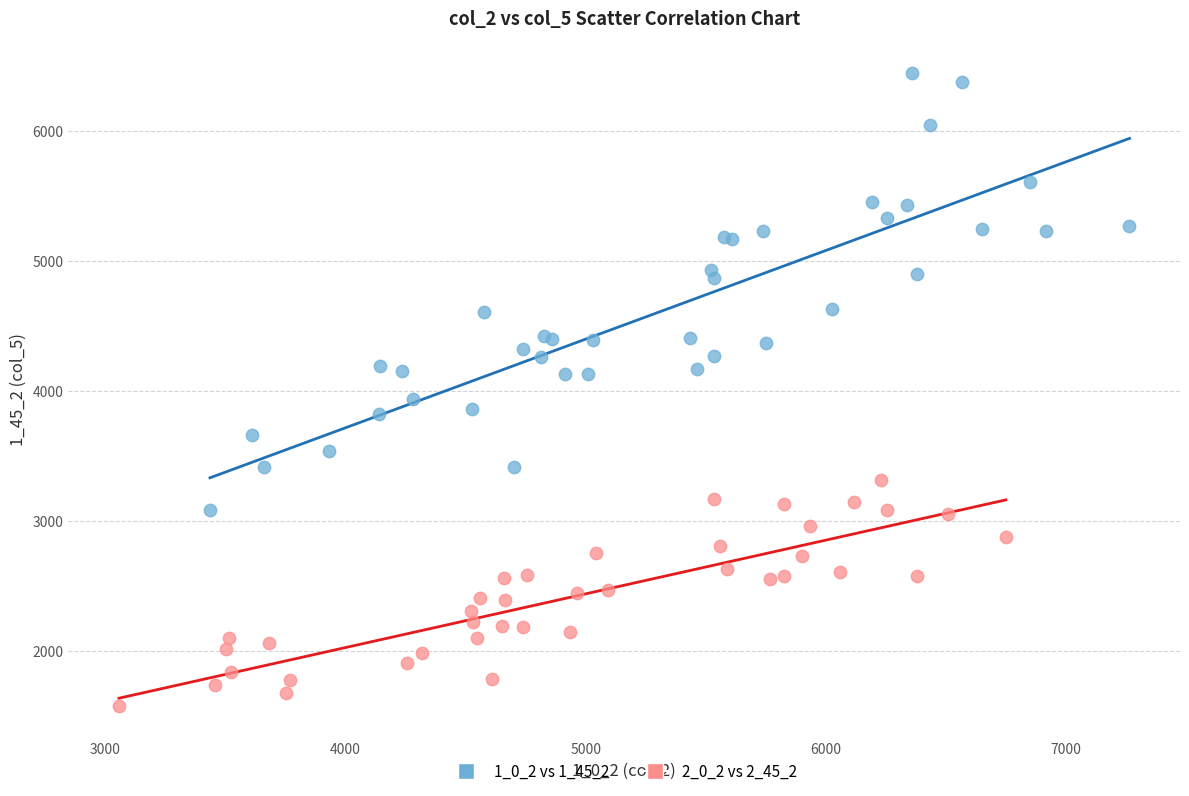

Which series has the widest spread of Y values?

1_0_2 vs 1_45_2